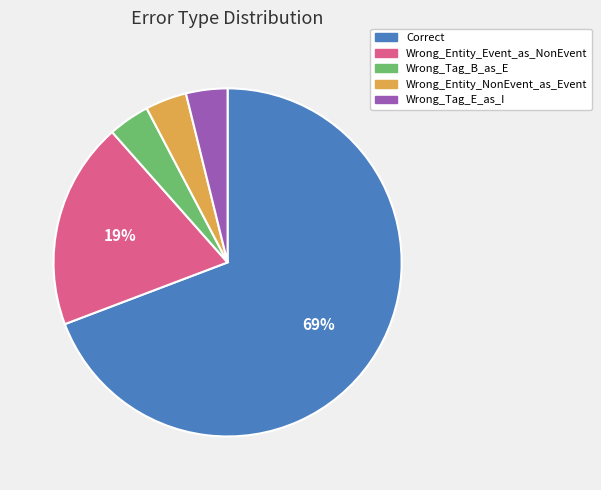

How many segments does this pie chart have?

5